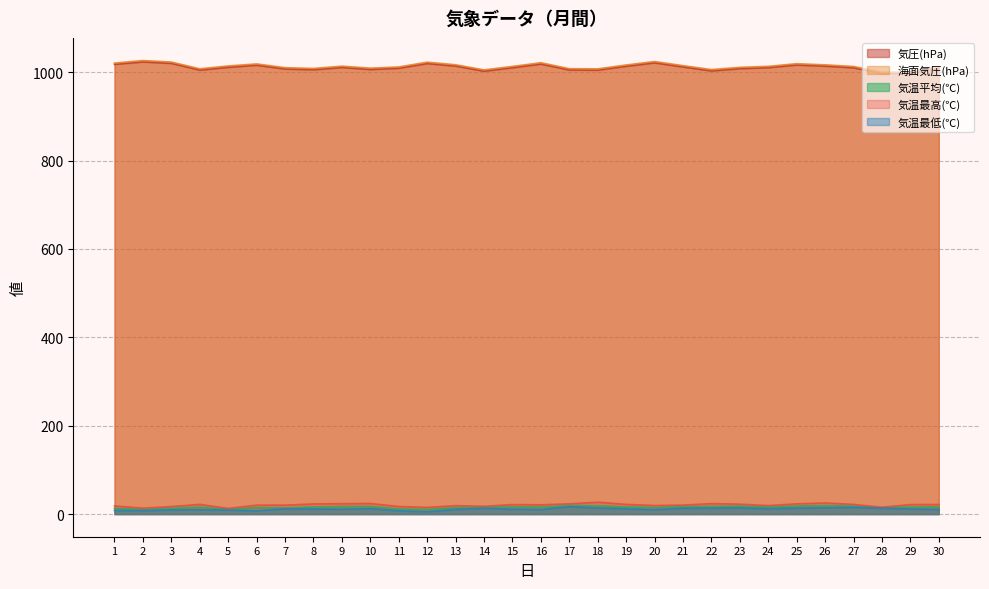

The 気温最低(℃) series shows 7.5 at 28. True or false?

False